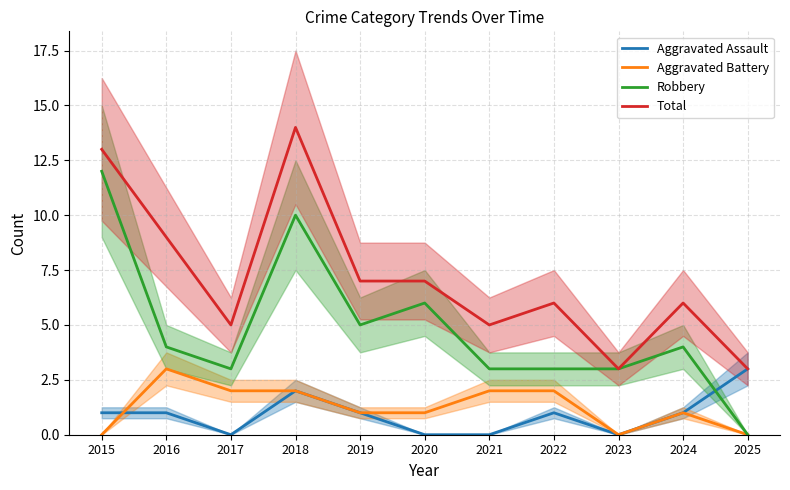

How many lines are shown in the chart?

4